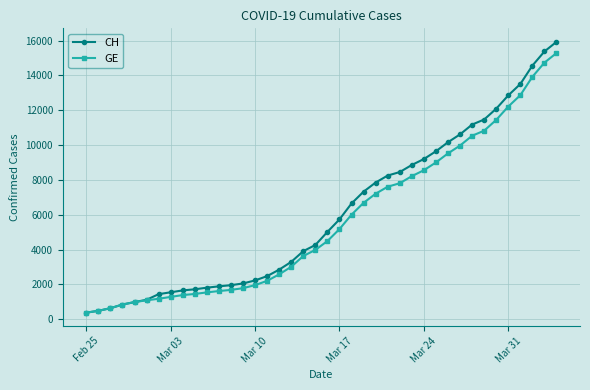

What is the minimum value for CH?

375